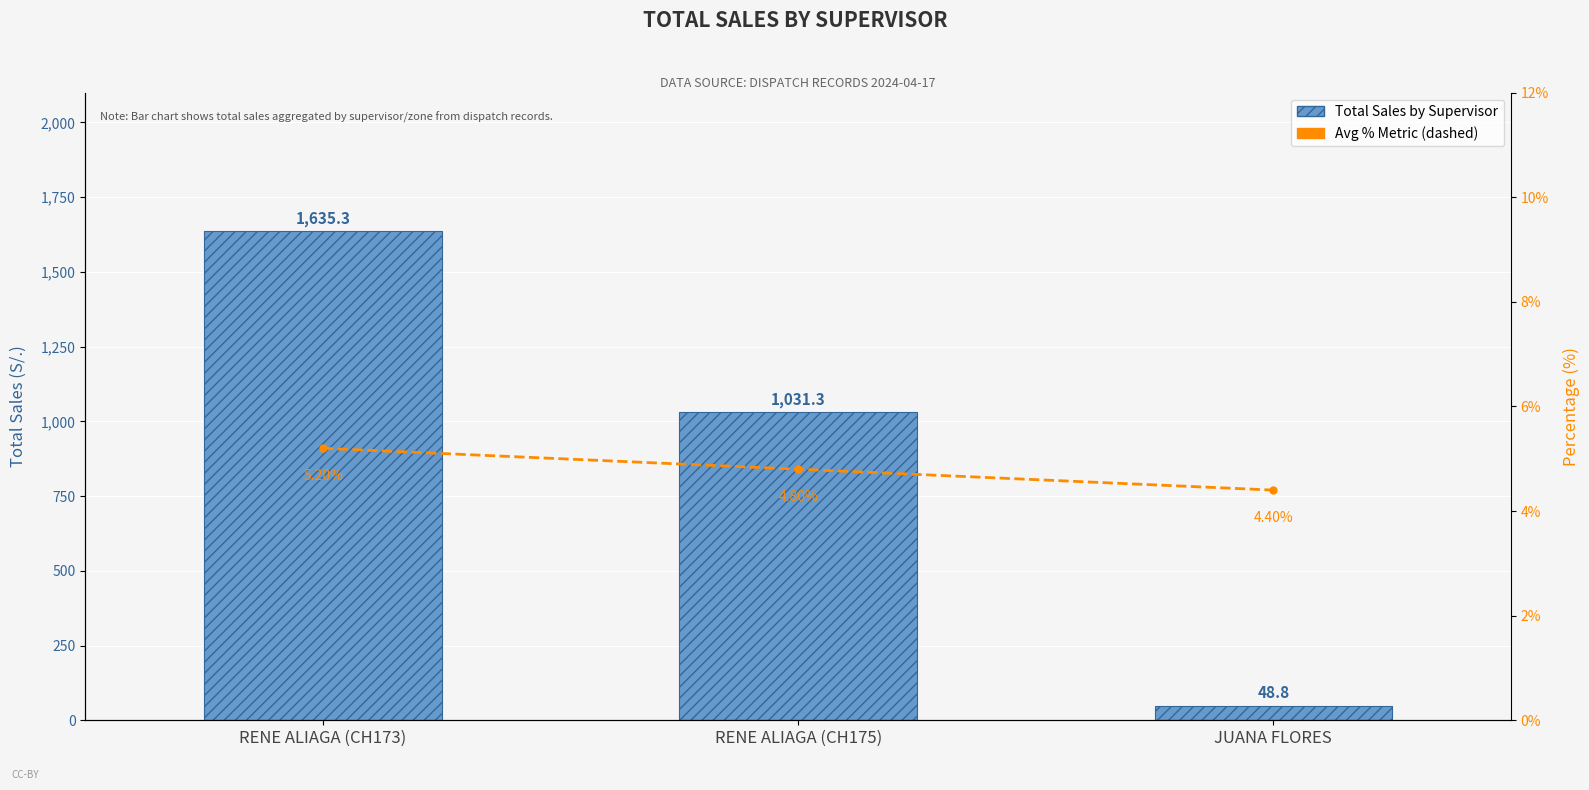

Reading right to left, list all the values displayed in this chart.

Total Sales by Supervisor: 48.8	1031.3	1635.3
Avg % Metric: 4.4	4.8	5.2